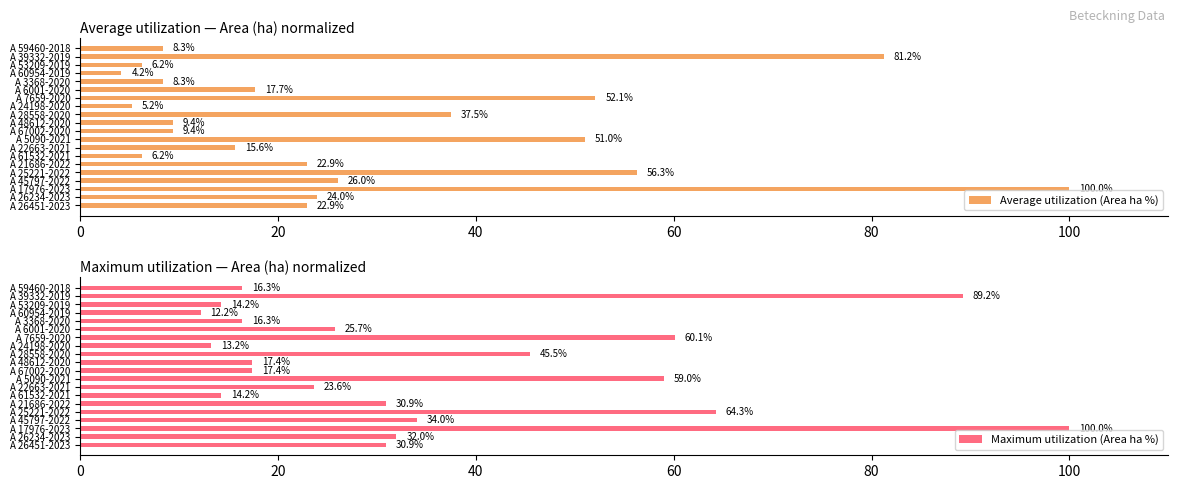

What is the average value of the Average utilization (Area ha %) series?

28.2